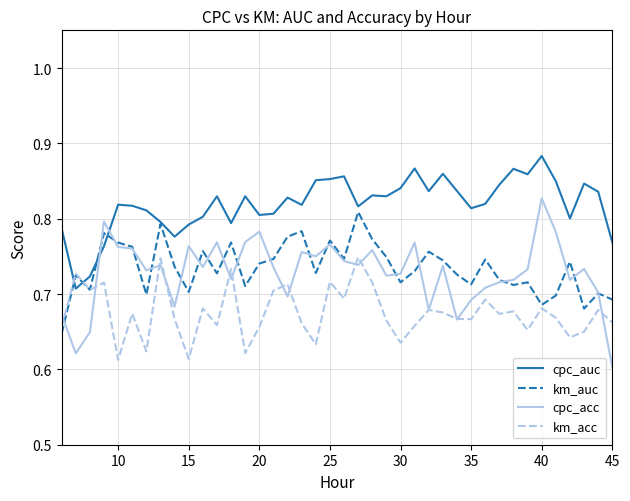

Which series has the largest total across all categories?

cpc_auc